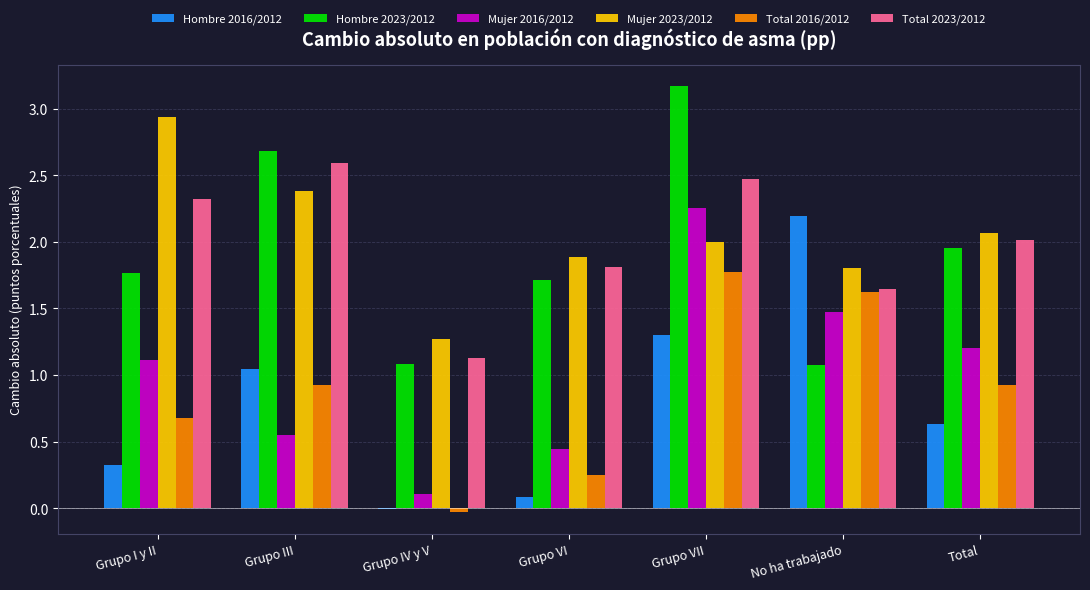

At which label is Hombre 2016/2012 closest to 1?

Grupo III